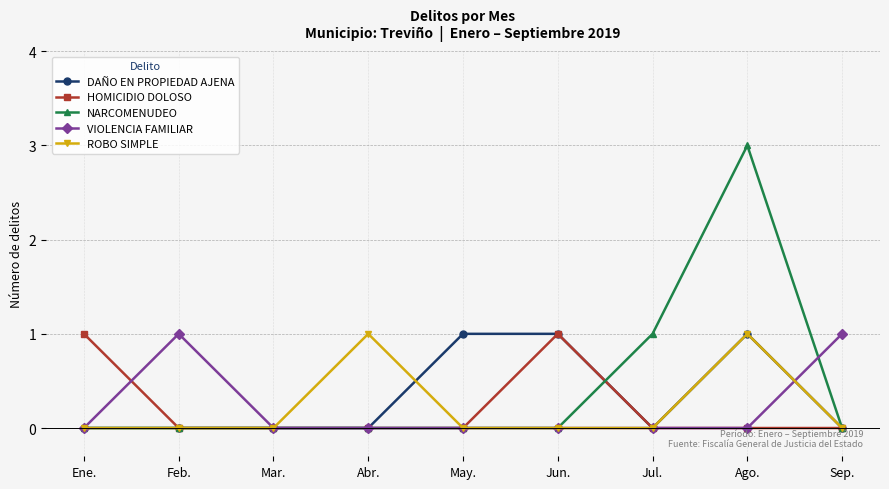

At which category is the sum across all series the highest?

Ago.